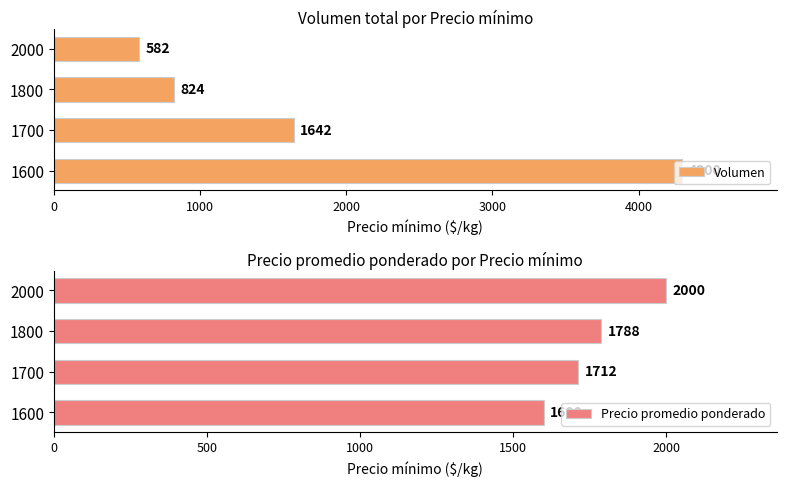

Count the number of data series in this chart.

2